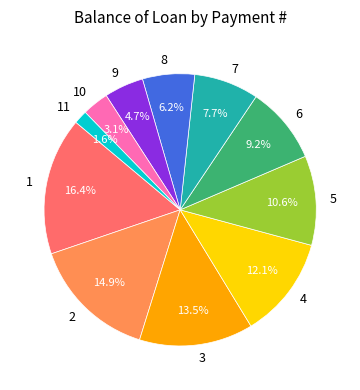

To the nearest percent, what is the combined percentage of 11 and 5?

12%